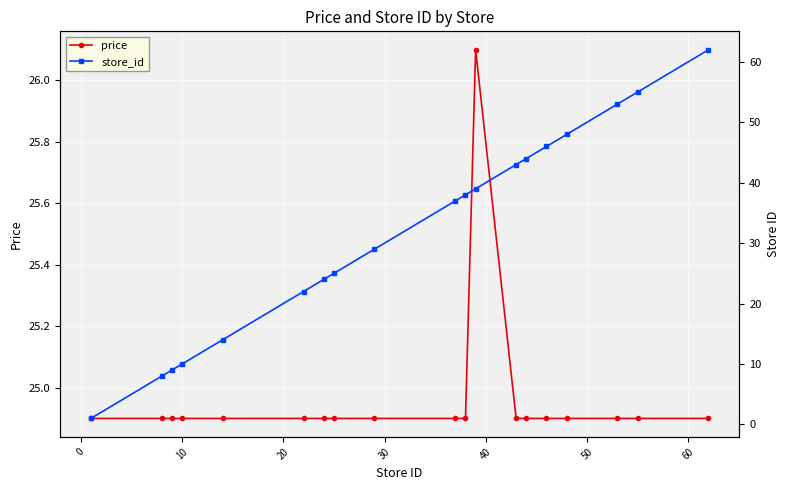

What is the value of the price point at the 6th from the left?

24.9